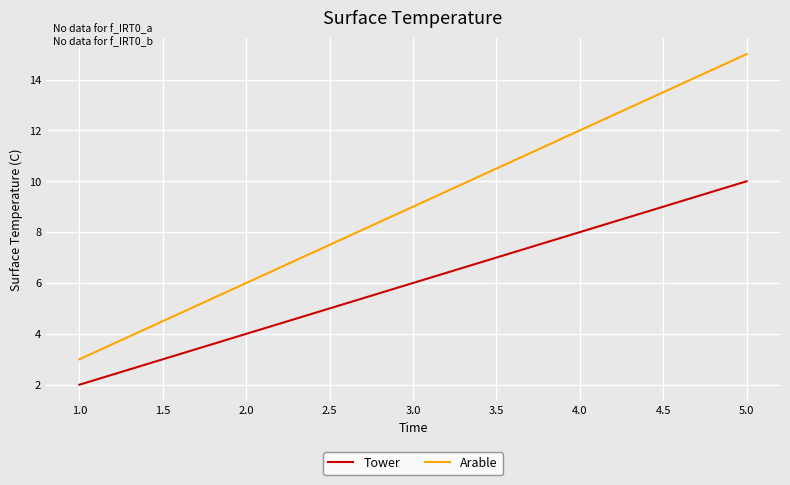

What position from the right is 5.0?

1